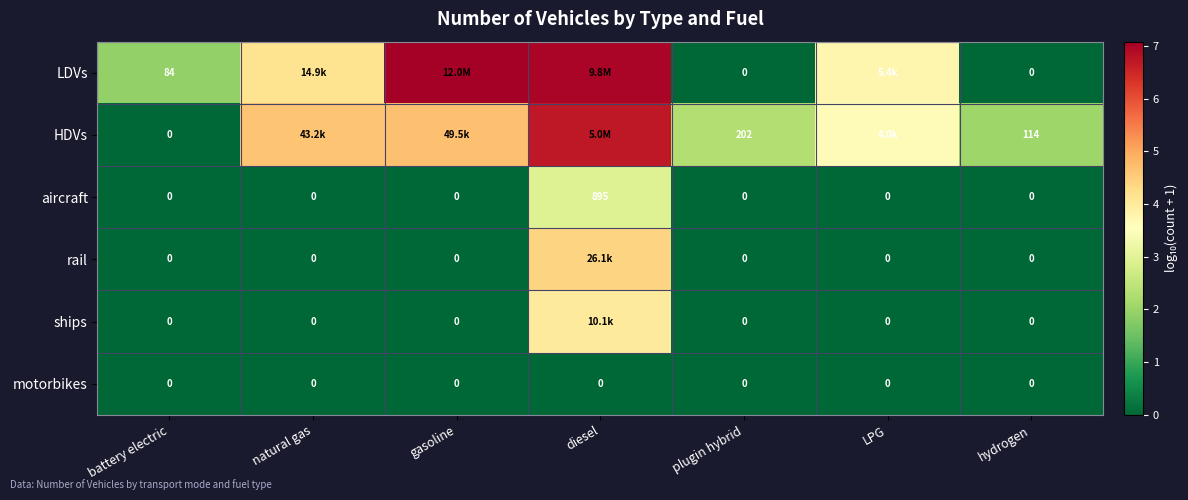

What is the maximum value shown in the chart?

7.1